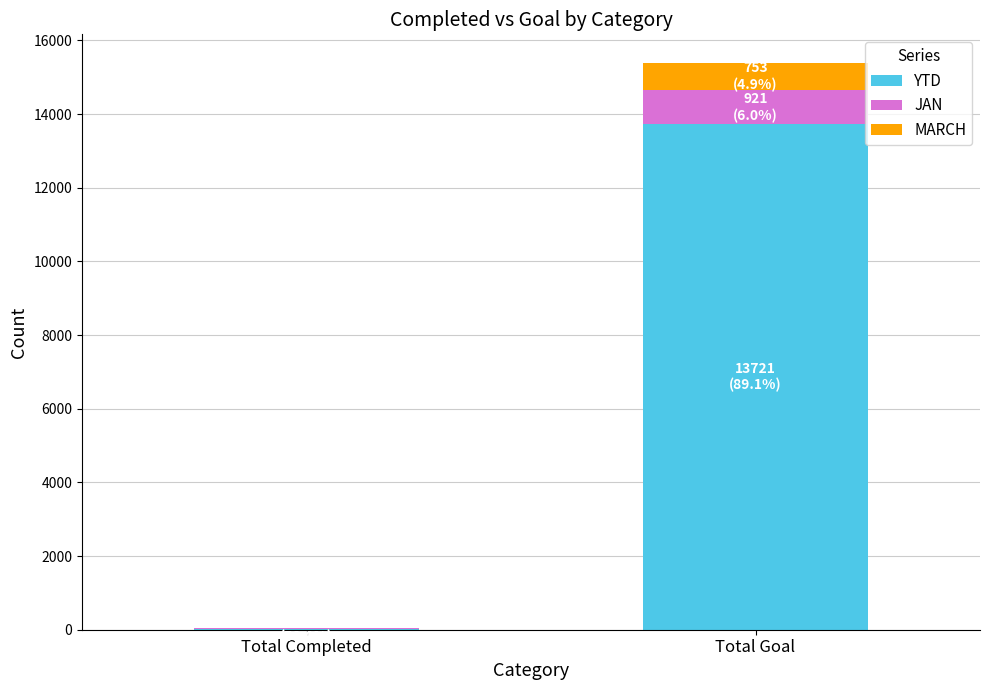

What is the highest value of the YTD series?

13721